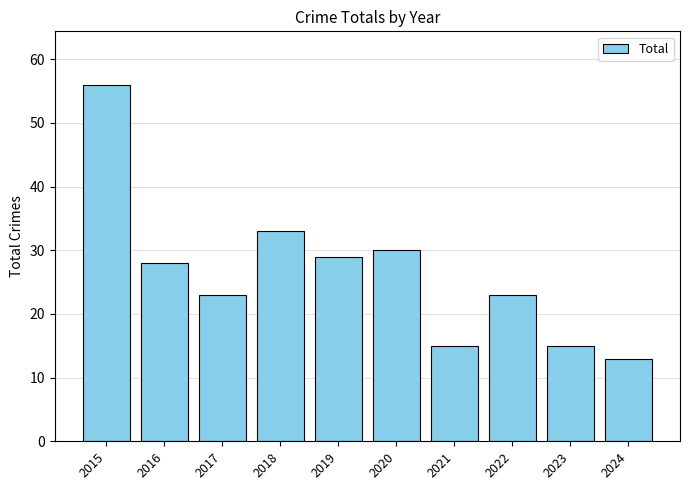

The value at 2024 is 13. True or false?

True